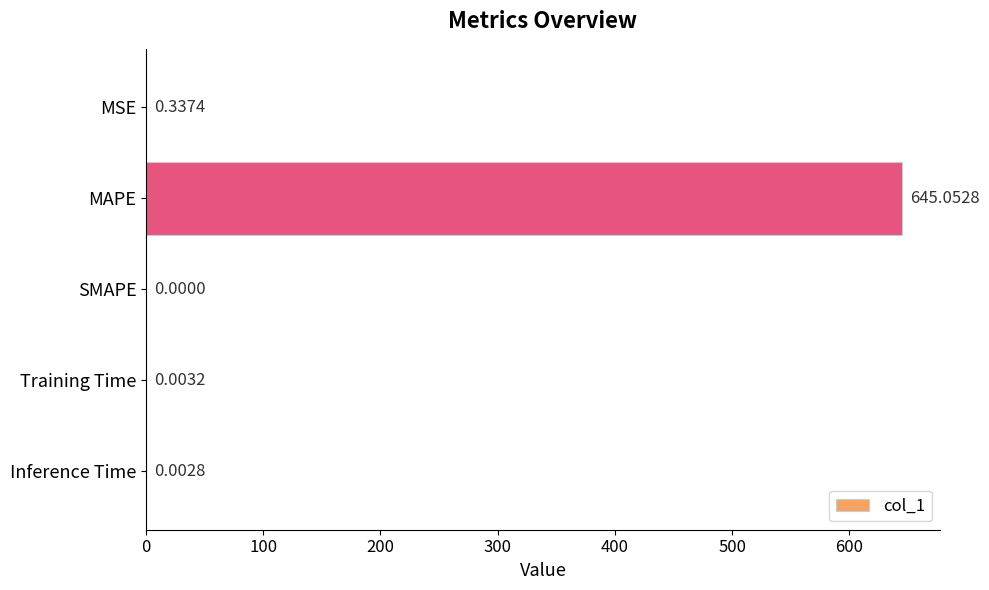

Which has a higher value, Inference Time or MSE?

MSE